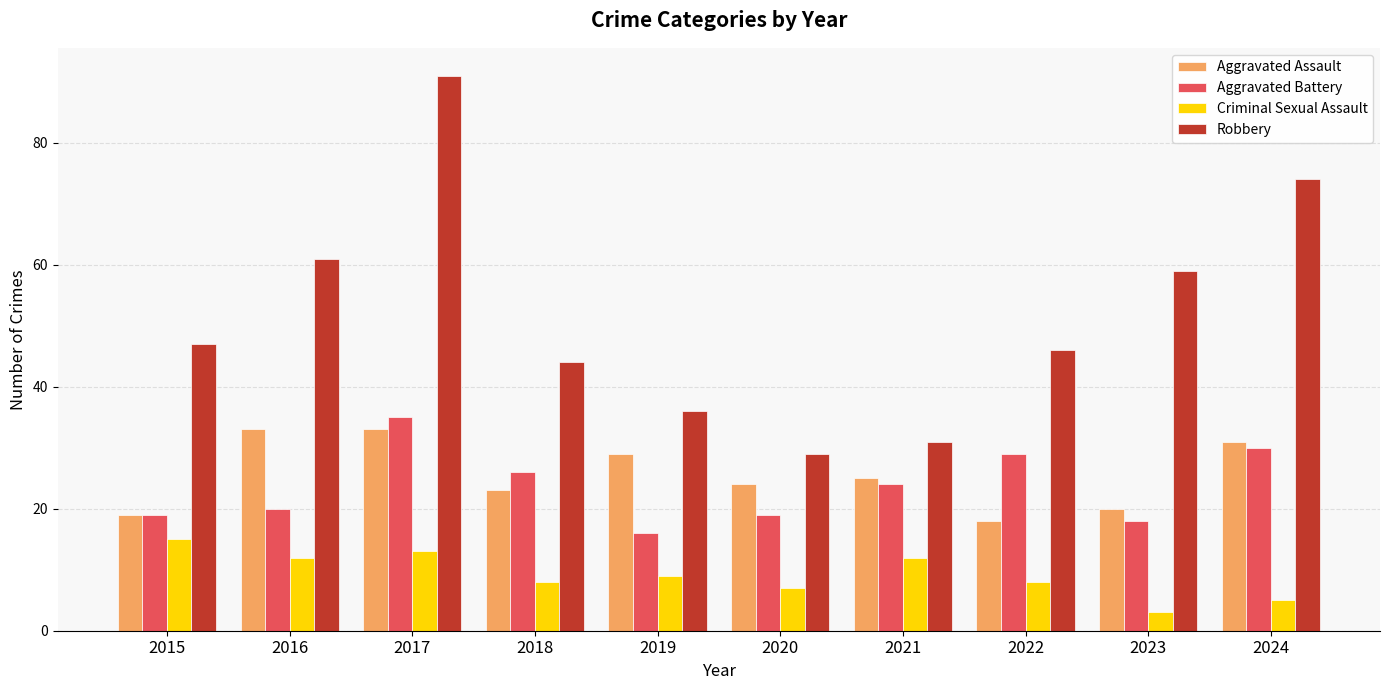

What is the maximum value shown in the chart?

91